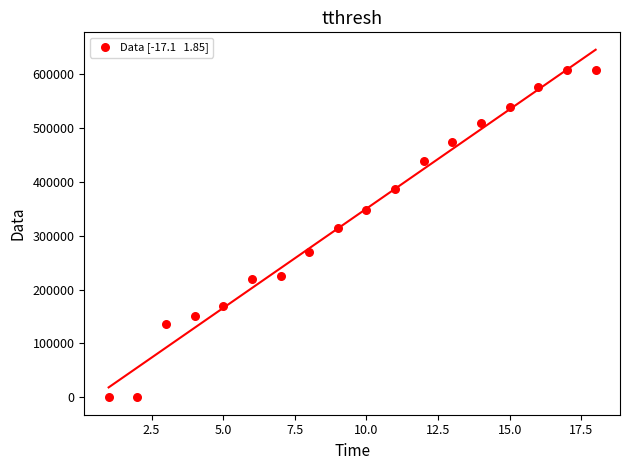

What Y value in the scatter plot is closest to 304100?

314424